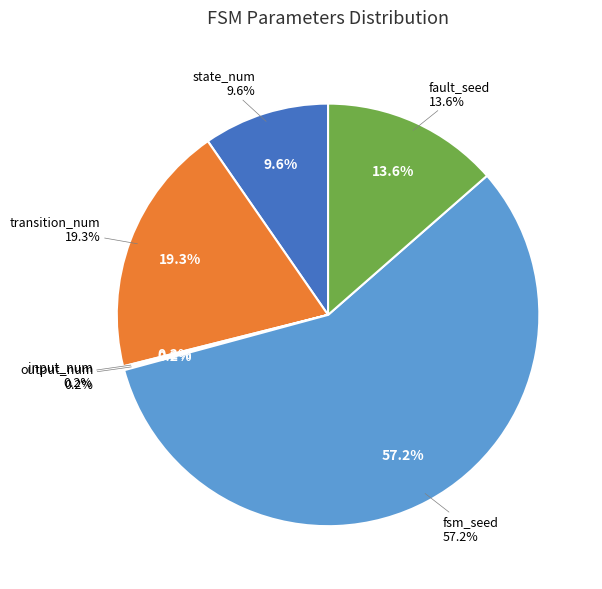

To the nearest percent, what is the combined percentage of output_num and transition_num?

19%